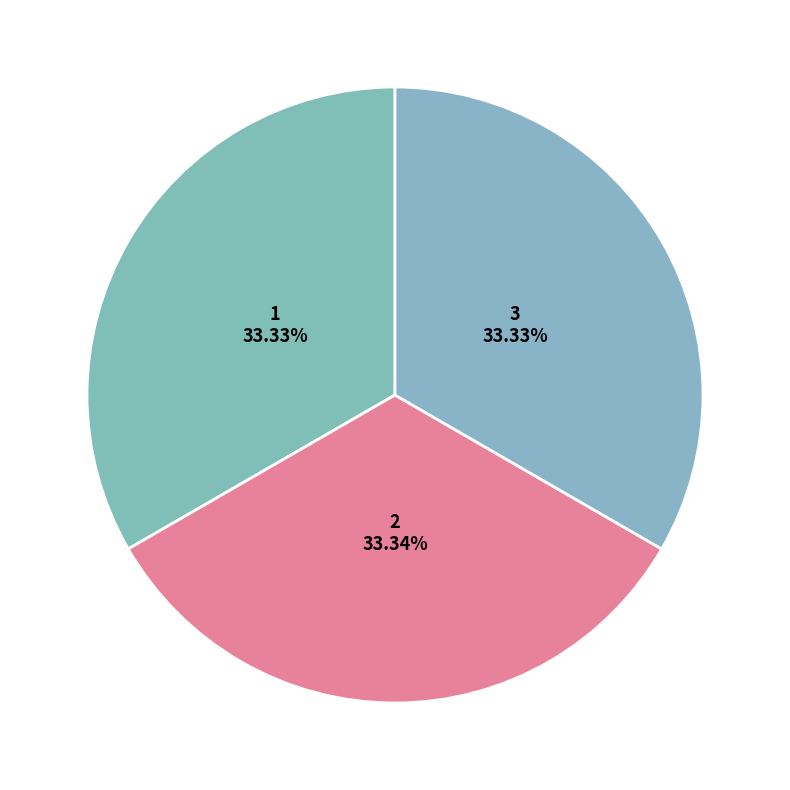

Does any single category account for the majority?

No